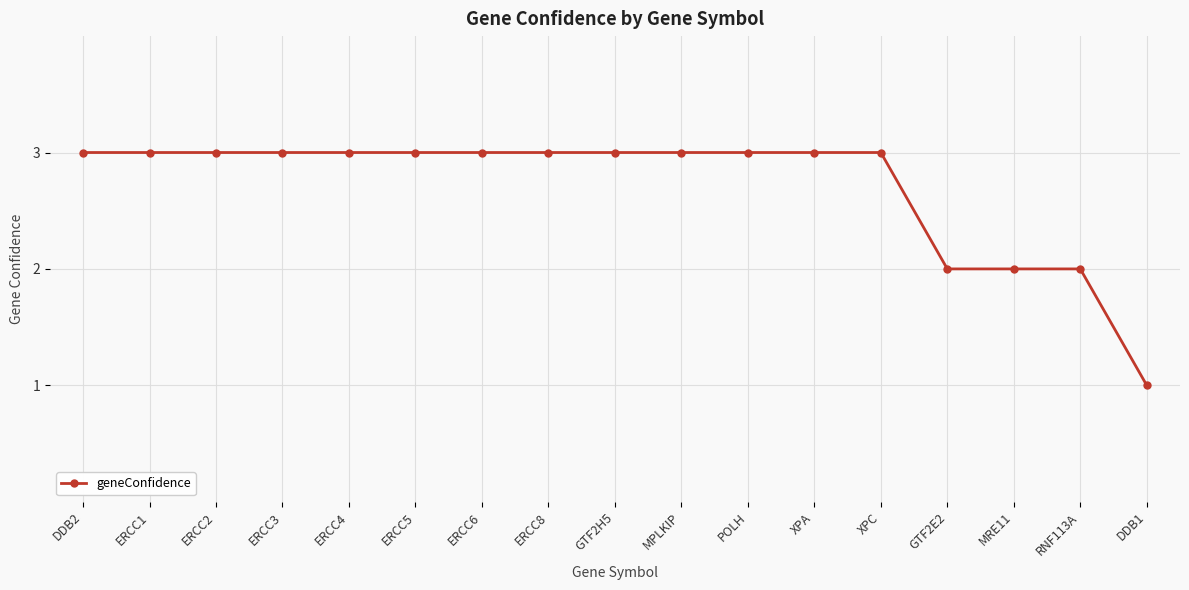

Approximately how many times larger is the value at MRE11 compared to ERCC3?

0.7